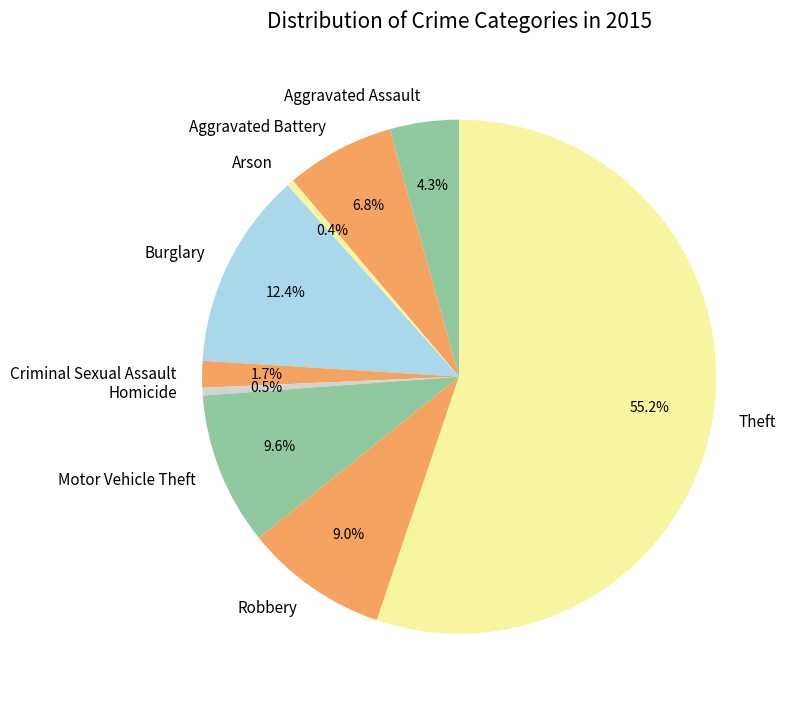

Count the number of slices in the pie.

9